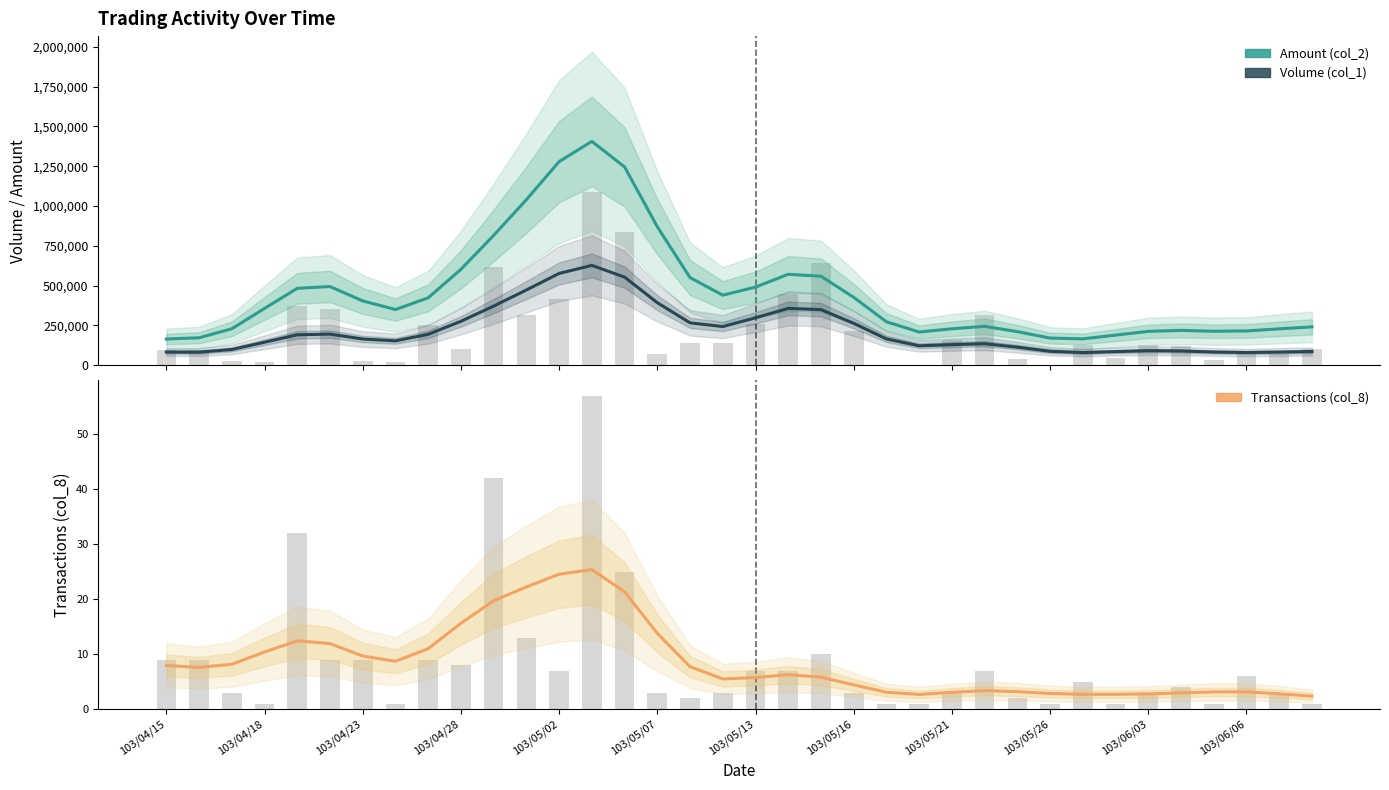

What is the sum of all Transactions (col_8) values?

308.0